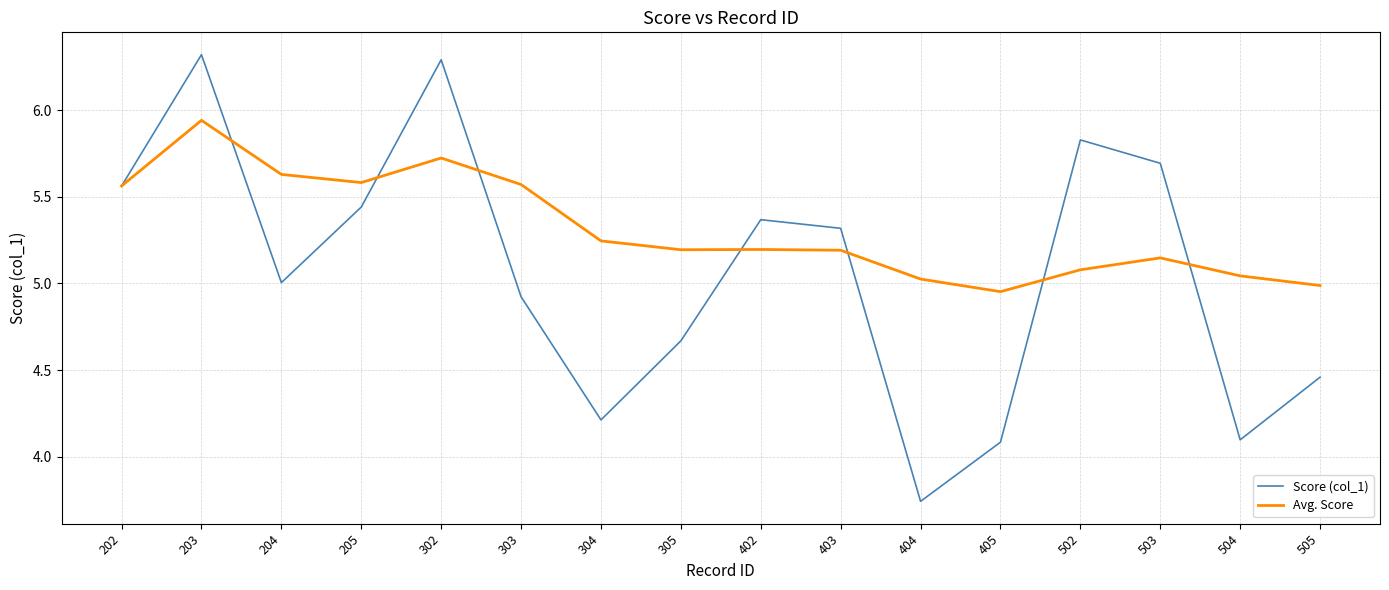

List the series in order of their overall mean, highest first.

Avg. Score, Score (col_1)